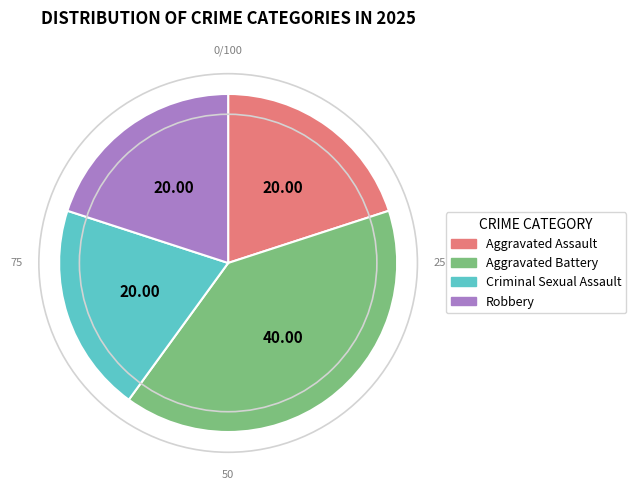

How many slices are in this pie chart?

4